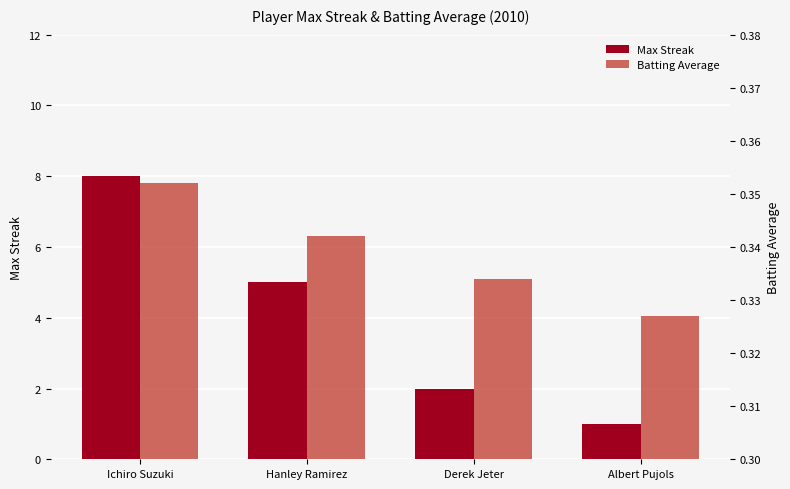

Rank the categories by Max Streak value from lowest to highest.

Albert Pujols, Derek Jeter, Hanley Ramirez, Ichiro Suzuki